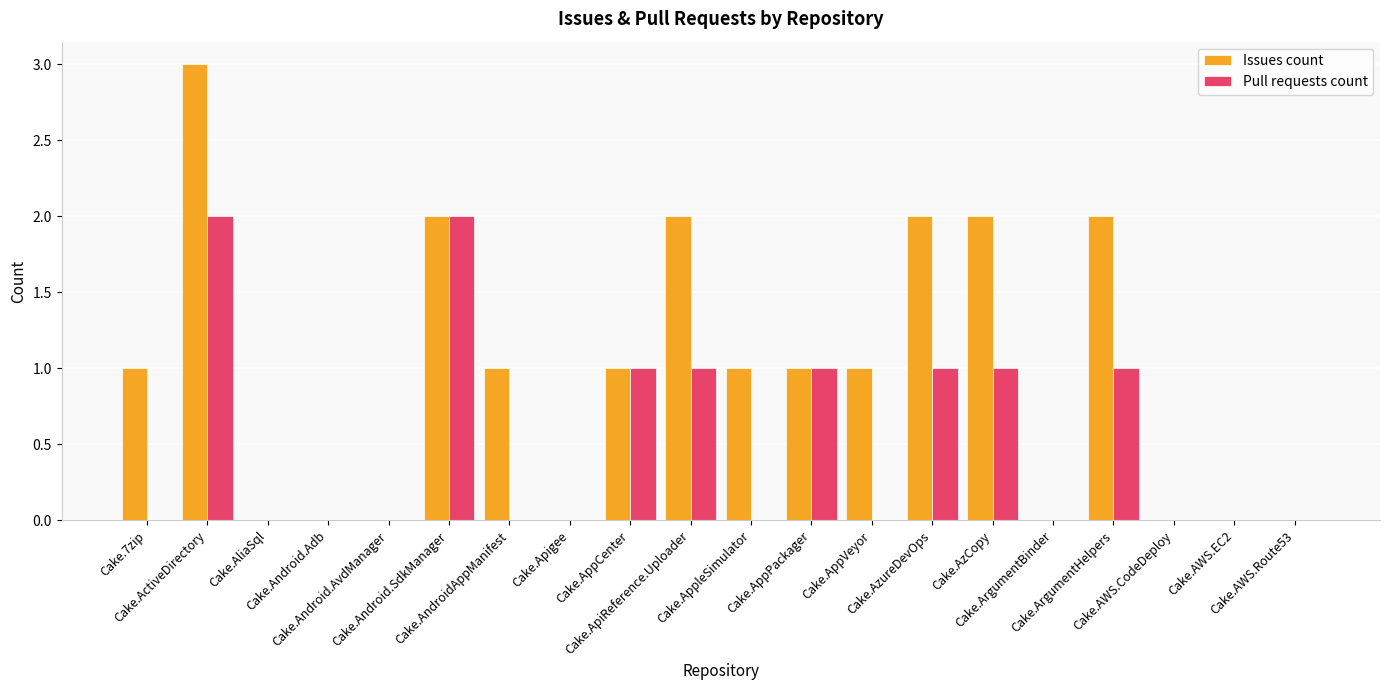

The value of Issues count at Cake.AliaSql is 0. True or false?

True